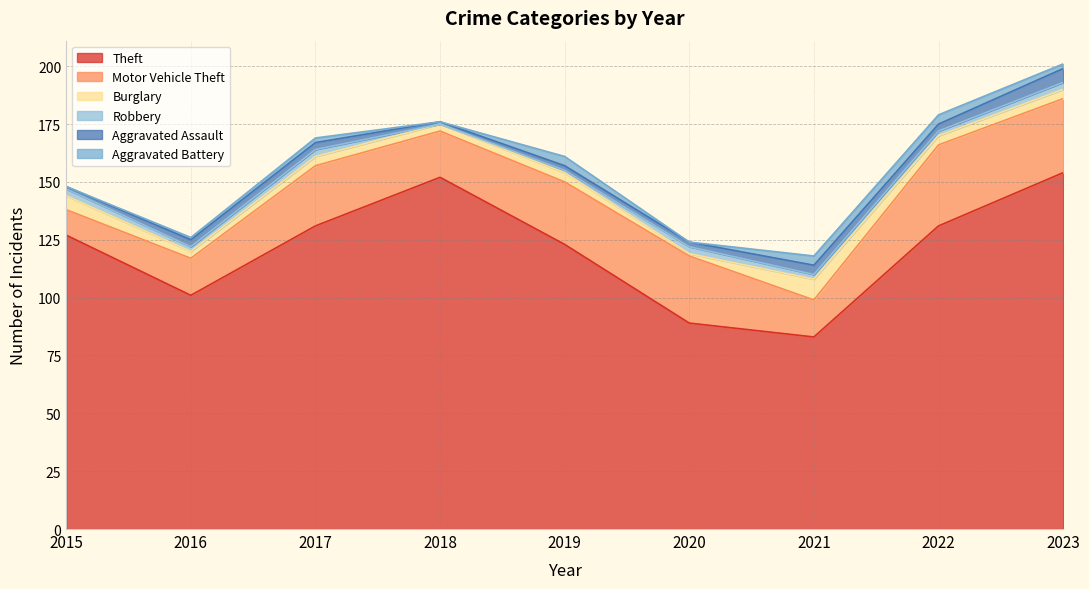

Reading left to right, transcribe all the data shown in this chart.

Theft: 2015=127	2016=101	2017=131	2018=152	2019=123	2020=89	2021=83	2022=131	2023=154
Motor Vehicle Theft: 2015=11	2016=16	2017=26	2018=20	2019=27	2020=29	2021=16	2022=35	2023=32
Burglary: 2015=6	2016=3	2017=4	2018=3	2019=4	2020=1	2021=9	2022=4	2023=4
Robbery: 2015=3	2016=2	2017=3	2018=0	2019=1	2020=3	2021=2	2022=2	2023=3
Aggravated Assault: 2015=1	2016=3	2017=3	2018=1	2019=2	2020=2	2021=4	2022=3	2023=6
Aggravated Battery: 2015=0	2016=1	2017=2	2018=0	2019=4	2020=0	2021=4	2022=4	2023=2